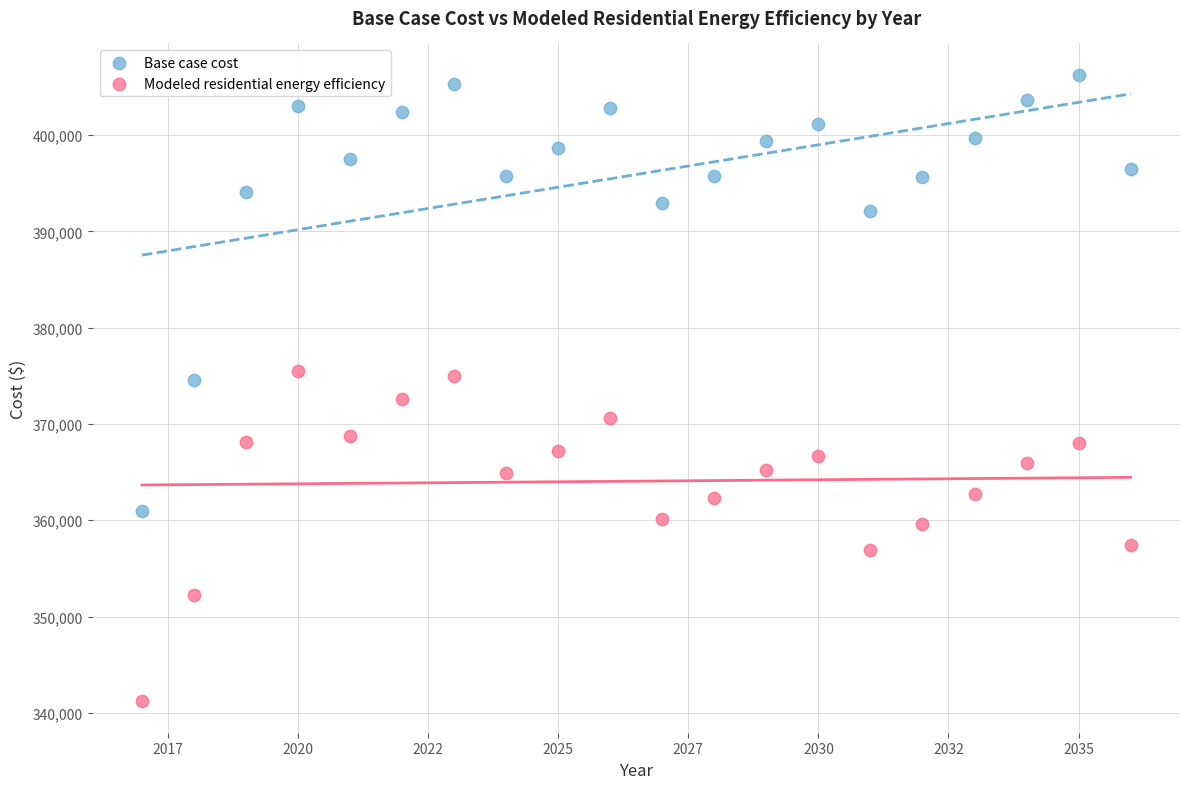

Which series reaches the maximum Y coordinate?

Base case cost